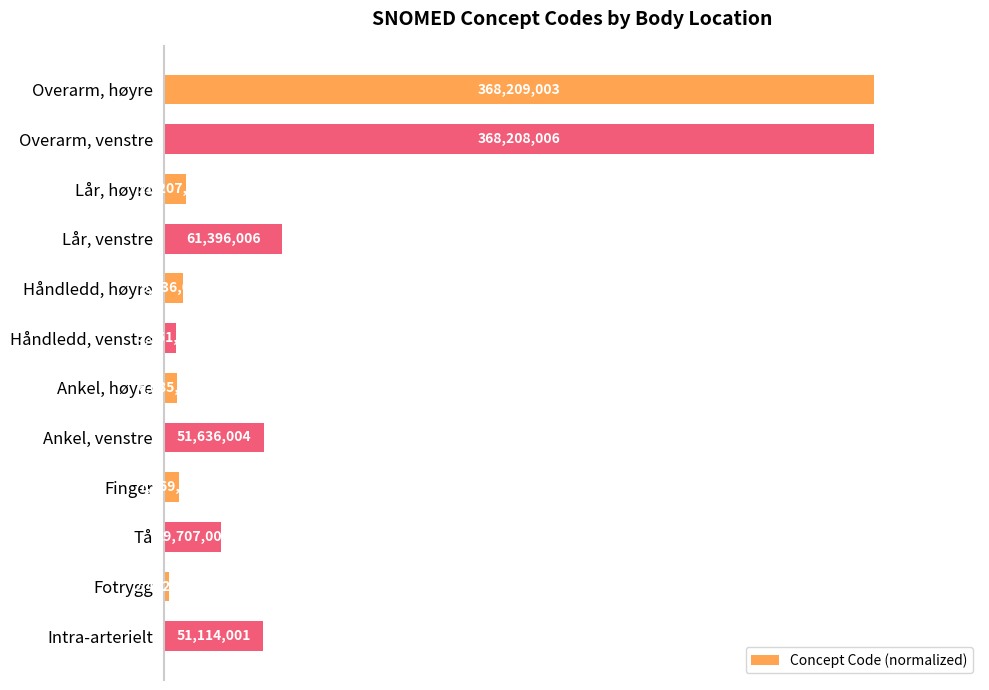

Does the chart contain any negative values?

No